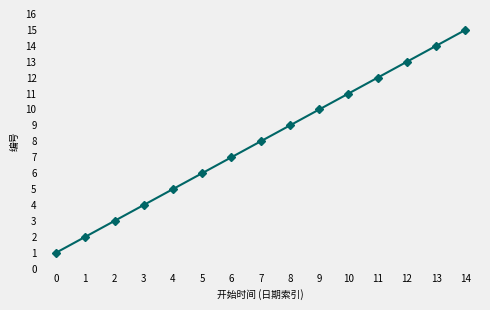

What is the greatest value displayed?

15